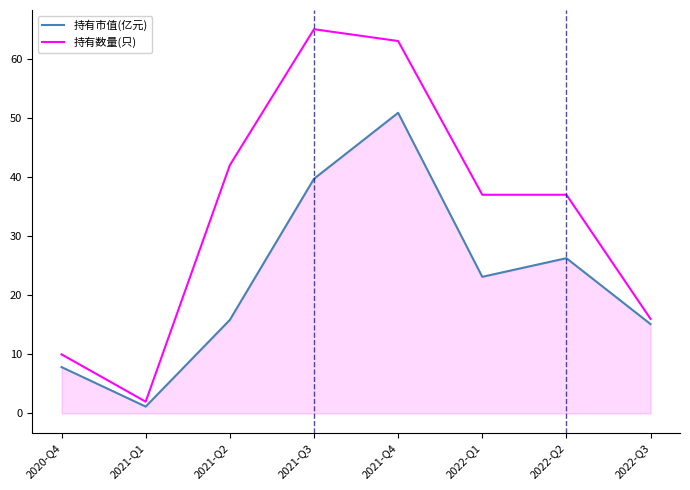

What value does the 持有市值(亿元) series have at 2021-Q3?

39.7